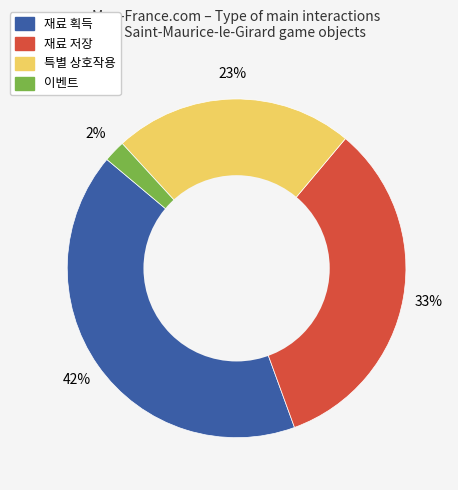

Does any single category account for the majority?

No